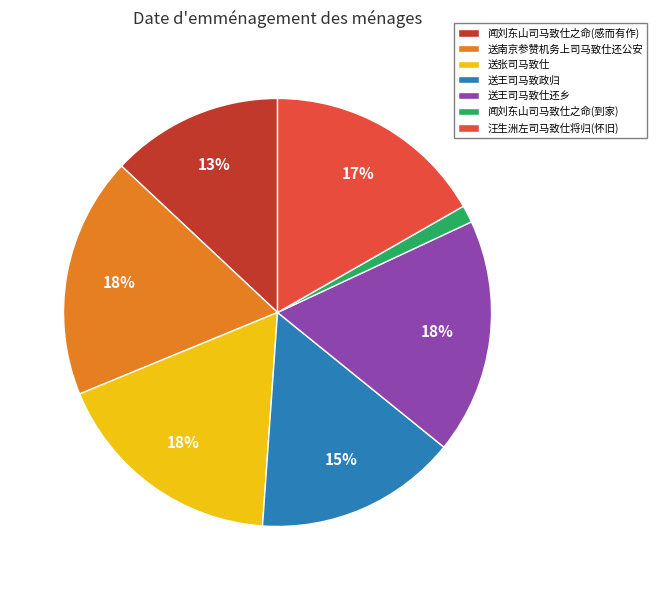

What percentage is the 送王司马致仕还乡 slice, to the nearest percent?

18%